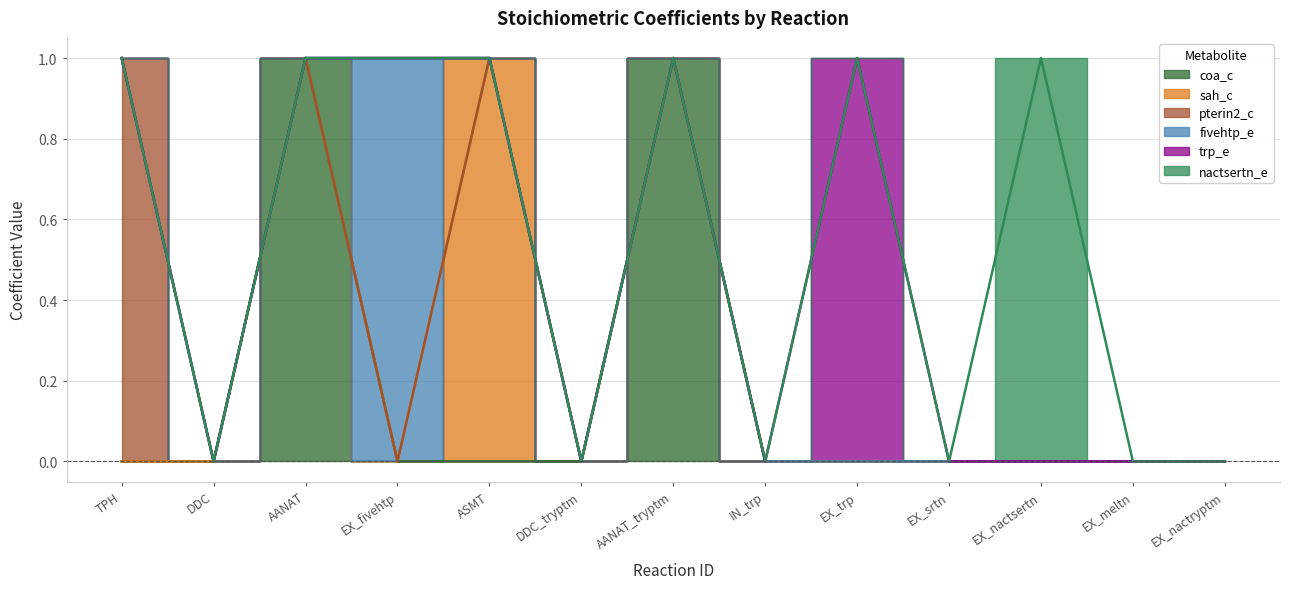

True or false: pterin2_c and sah_c intersect in this chart.

False